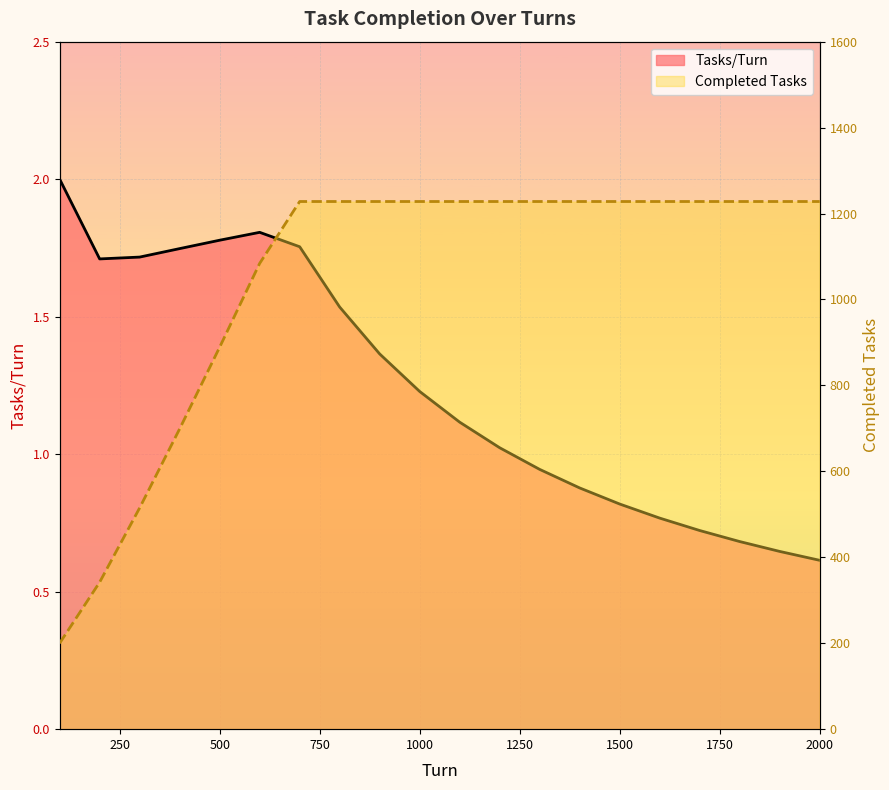

What is the average value of the Tasks/Turn series?

1.2